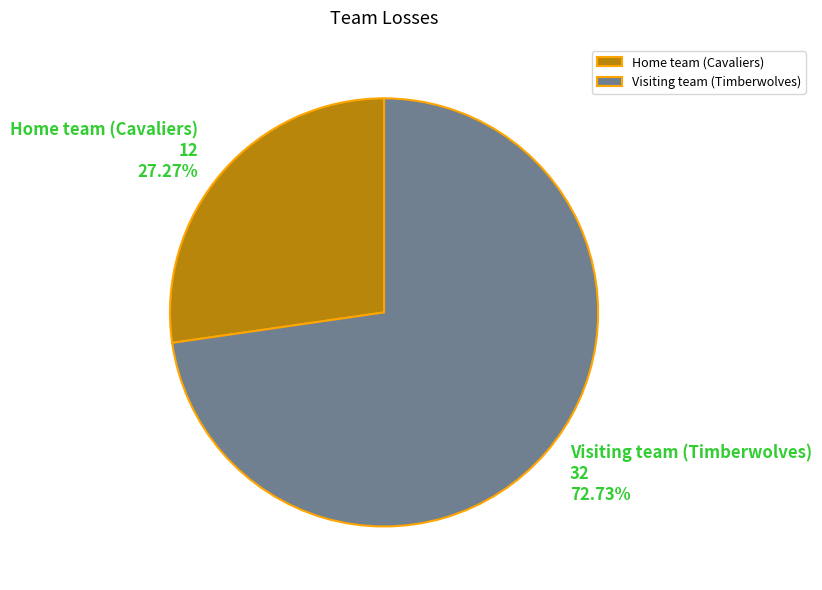

To the nearest percent, what is the combined percentage of Visiting team (Timberwolves) and Home team (Cavaliers)?

100%